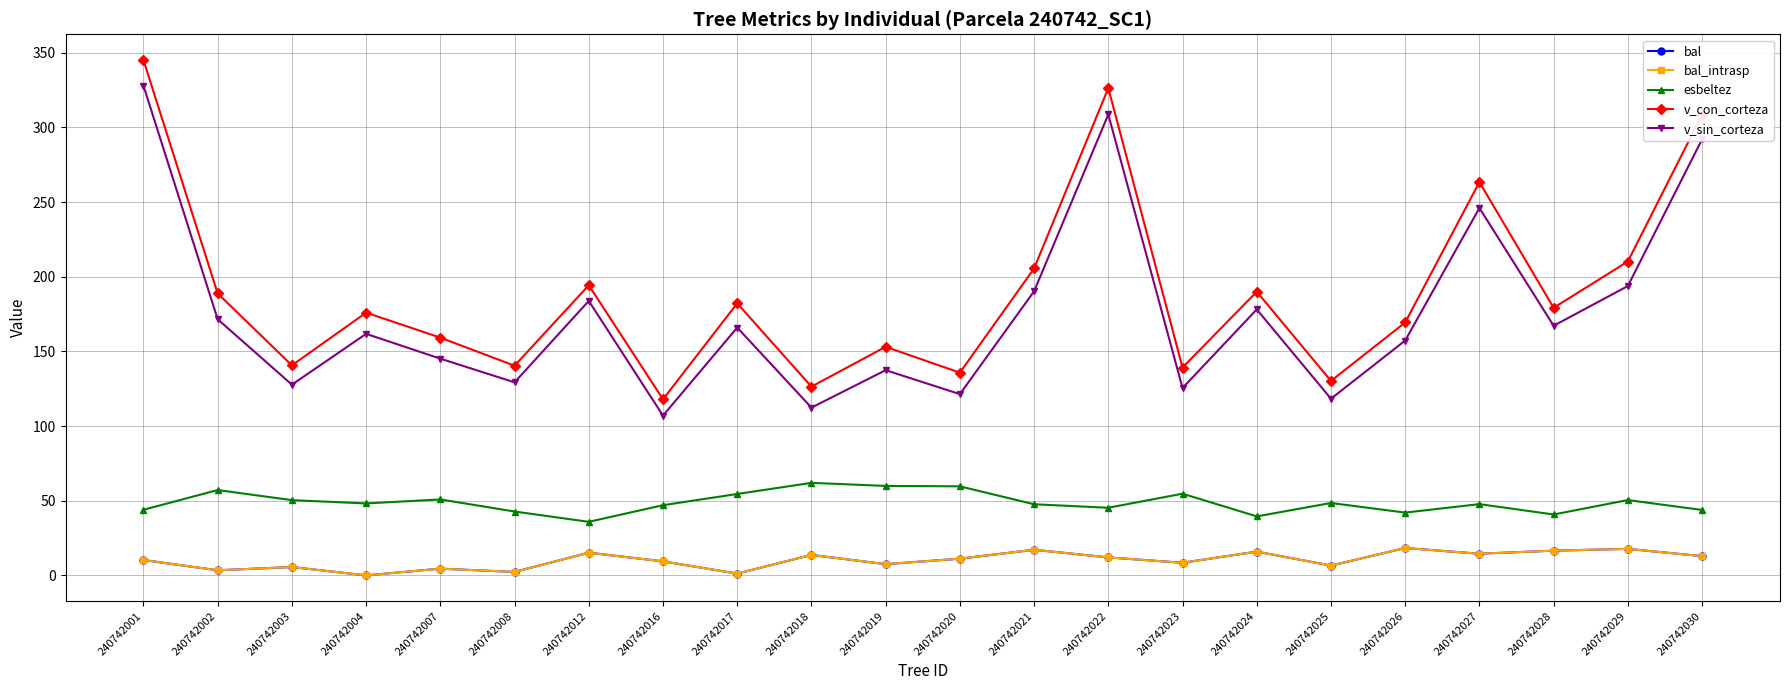

At which label does v_con_corteza first exceed 179?

240742001